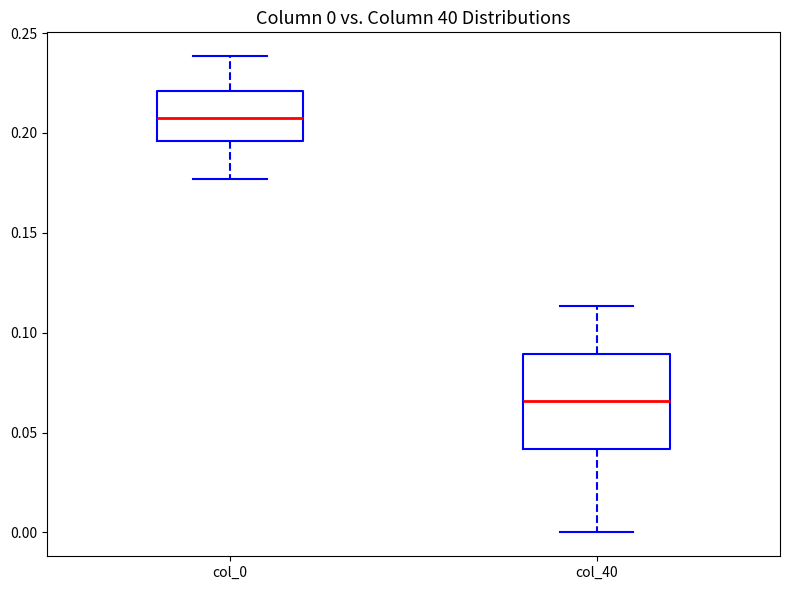

Which box is the tallest, from its lower edge to its upper edge?

col_40